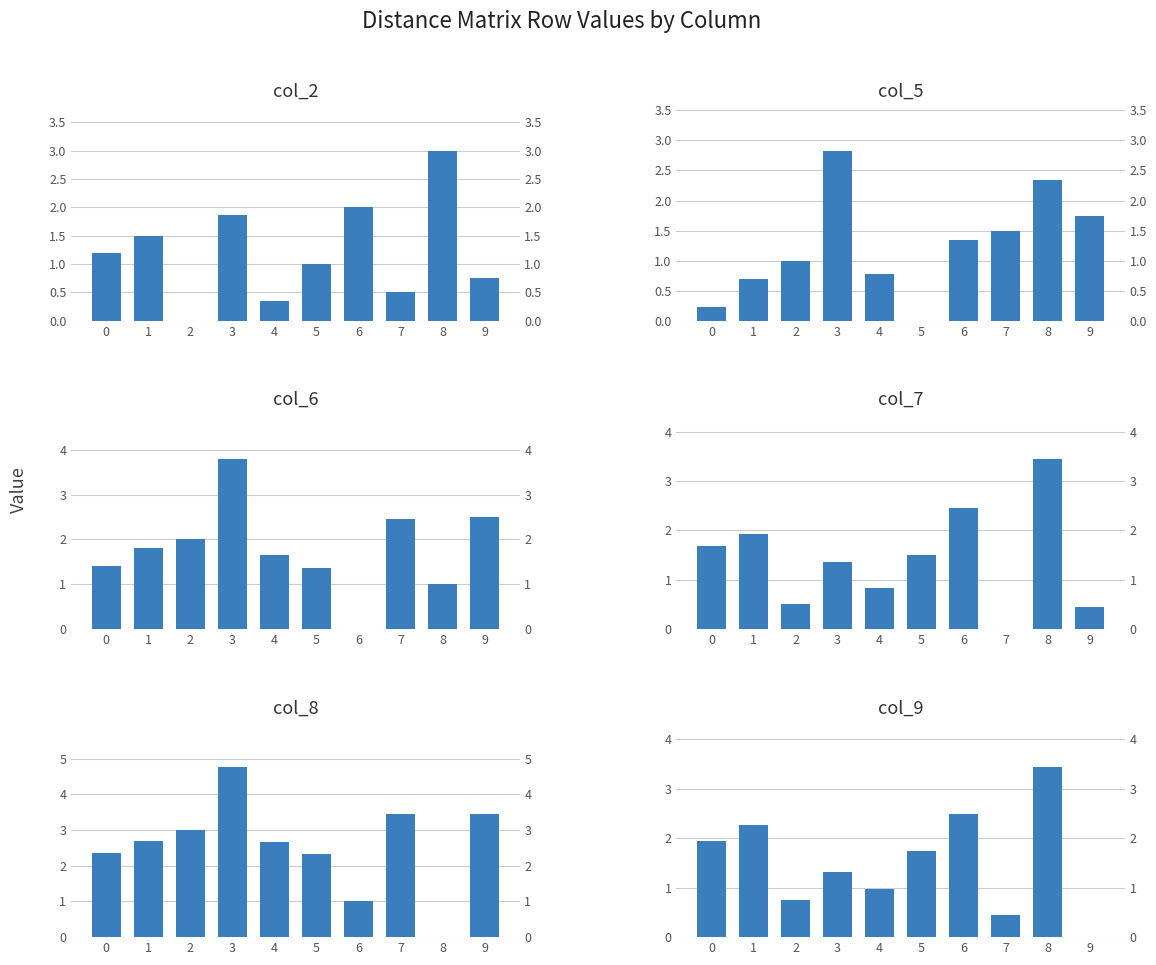

Where is col_8 nearest to the value 2?

5